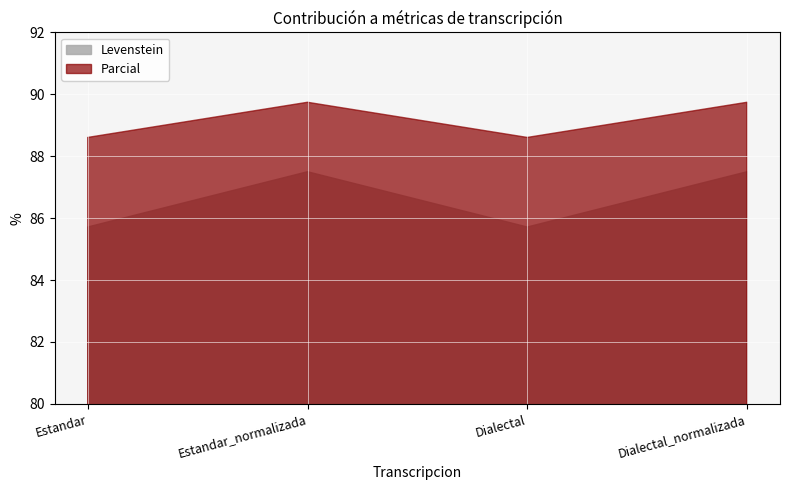

Does the chart display data point markers on the line(s)?

No